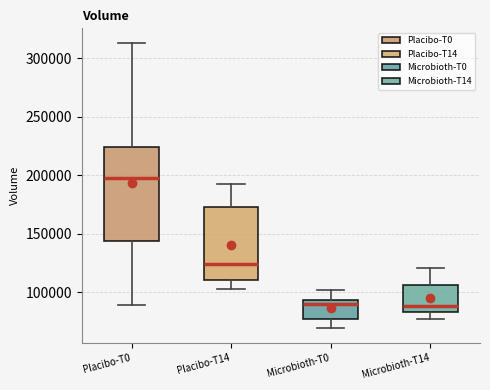

Where is the lower edge of the box for Microbioth-T14 on the y-axis? The values are not printed on the chart, so give them approximately, as read against the axis.

85000